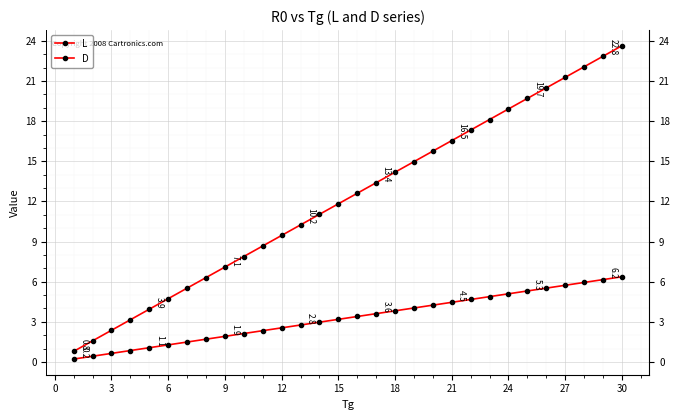

What is the label of the 4th point from the left?

6